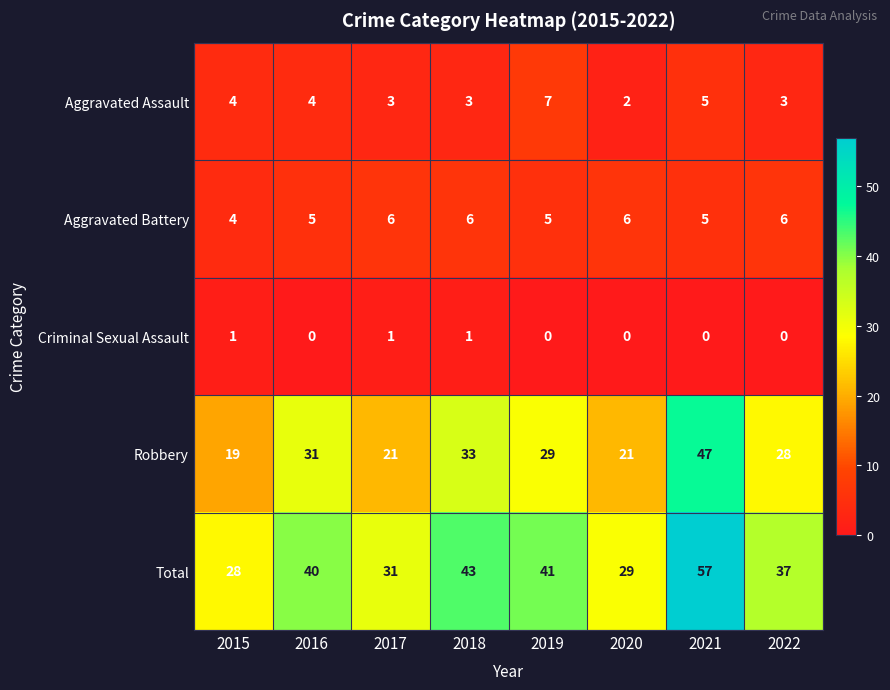

Which series has the largest range (max minus min)?

Total